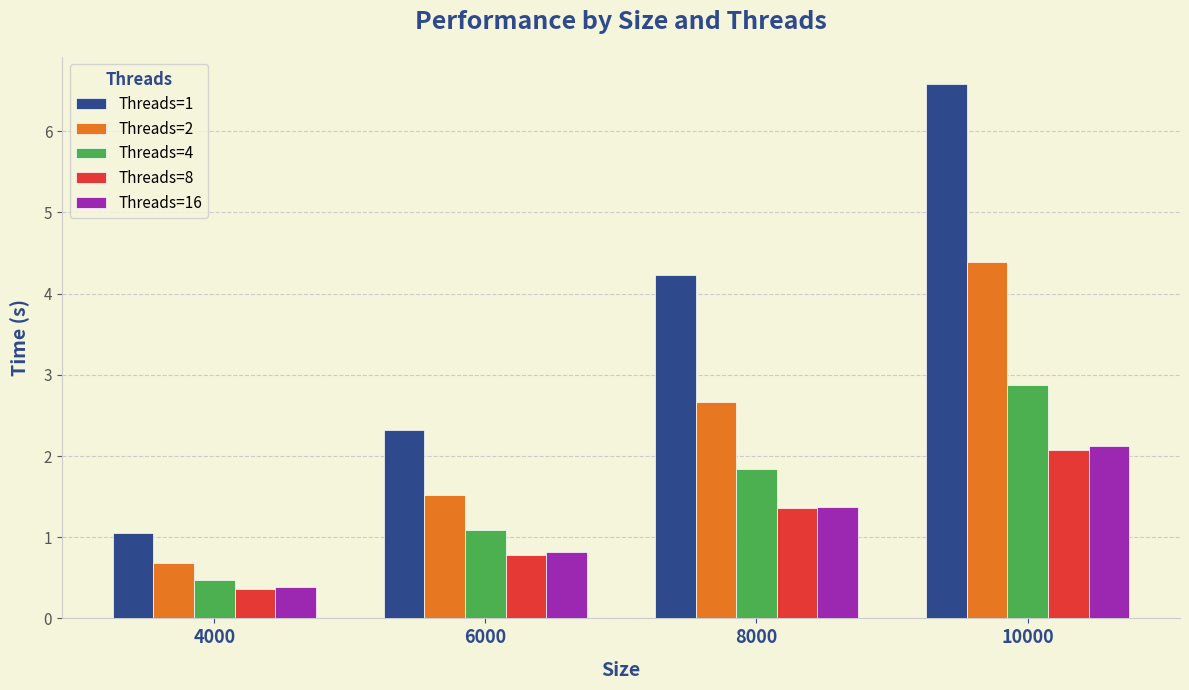

List the labels in order of Threads=1 value, smallest first.

4000, 6000, 8000, 10000